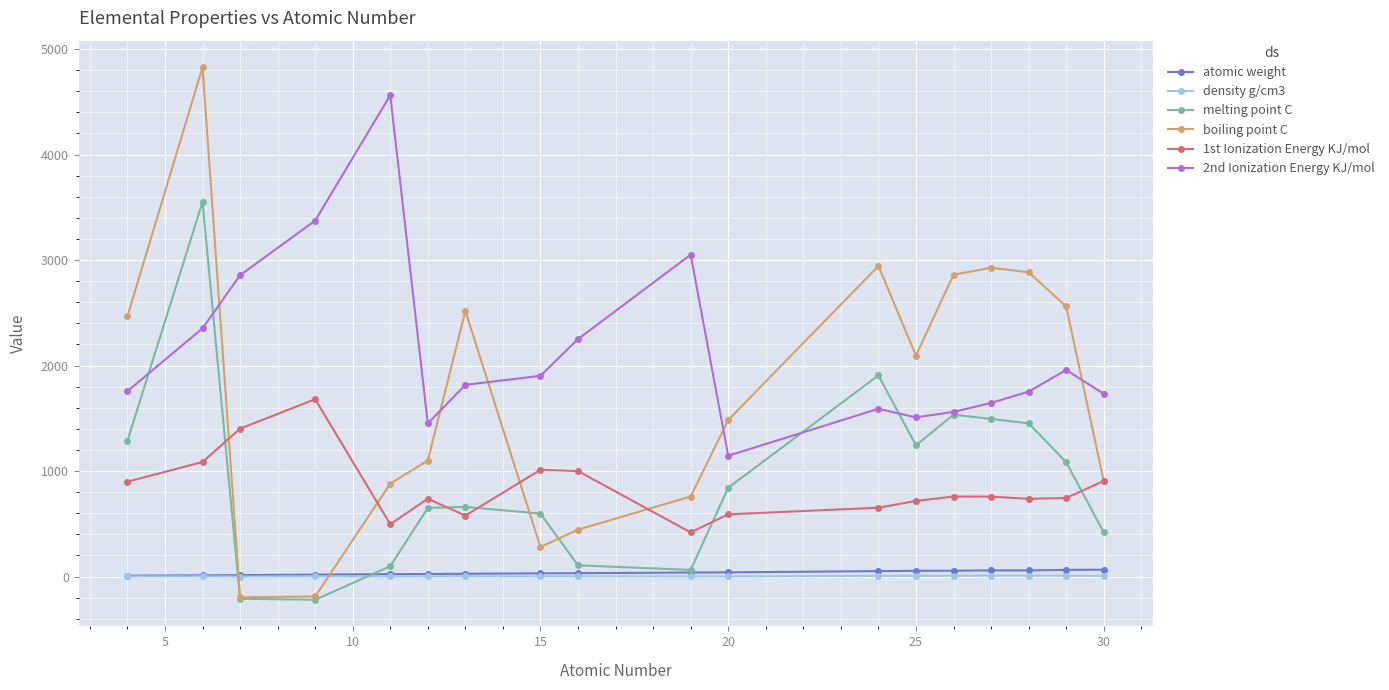

What is the value of the 2nd Ionization Energy KJ/mol point at the 4th from the left?

3374.0